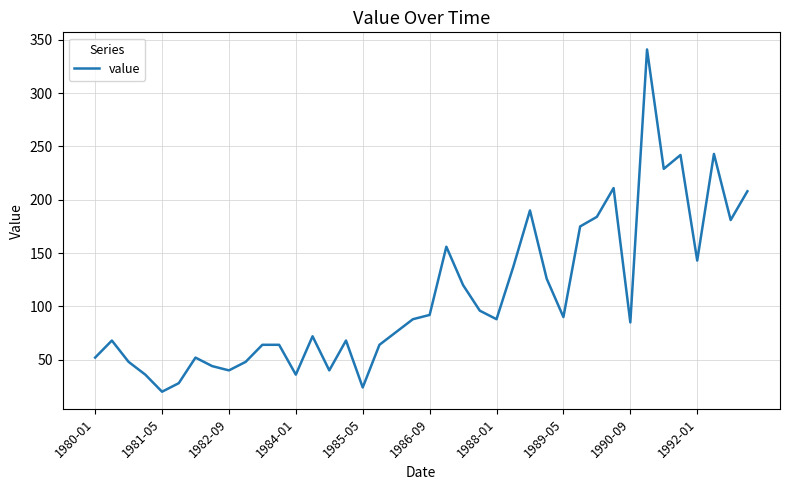

What is the difference between the maximum and minimum values?

321